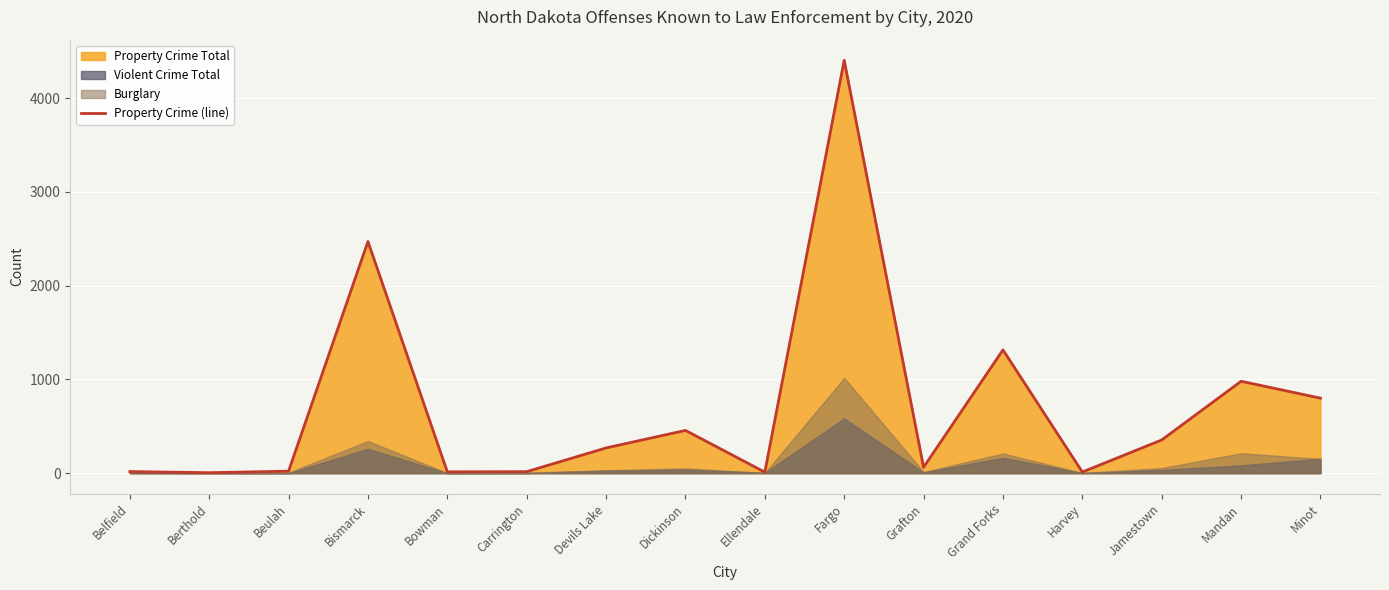

What is the value of the 1st point from the left?

17